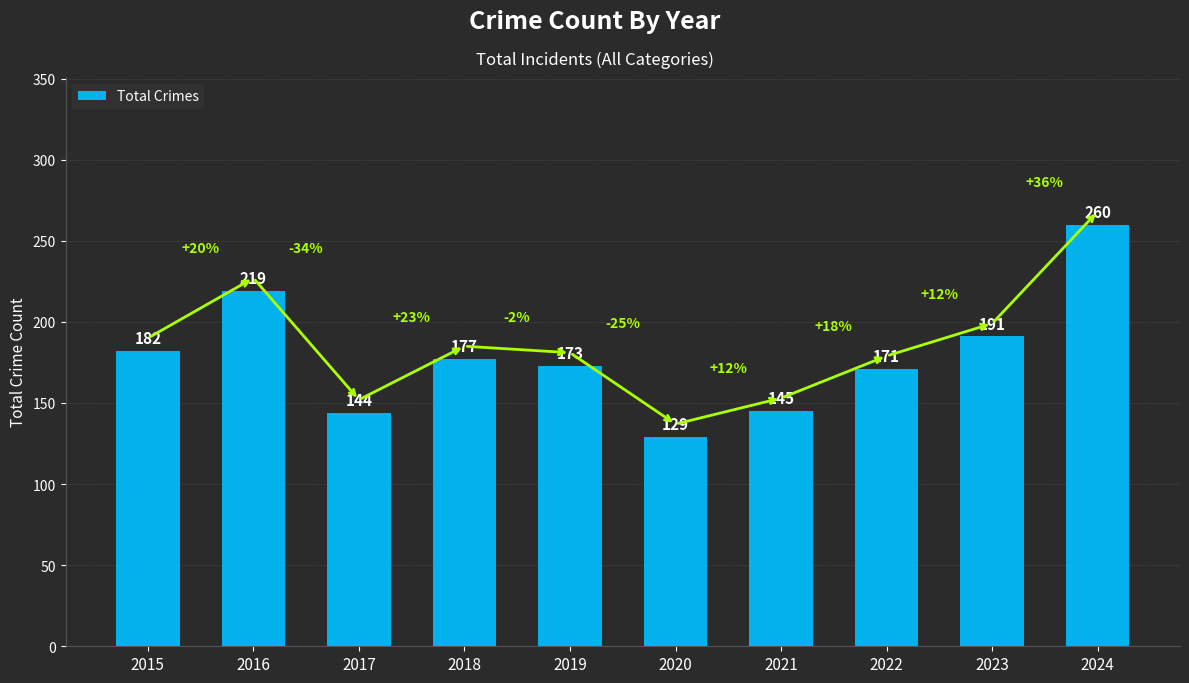

List the labels in order of value, smallest first.

2020, 2017, 2021, 2022, 2019, 2018, 2015, 2023, 2016, 2024